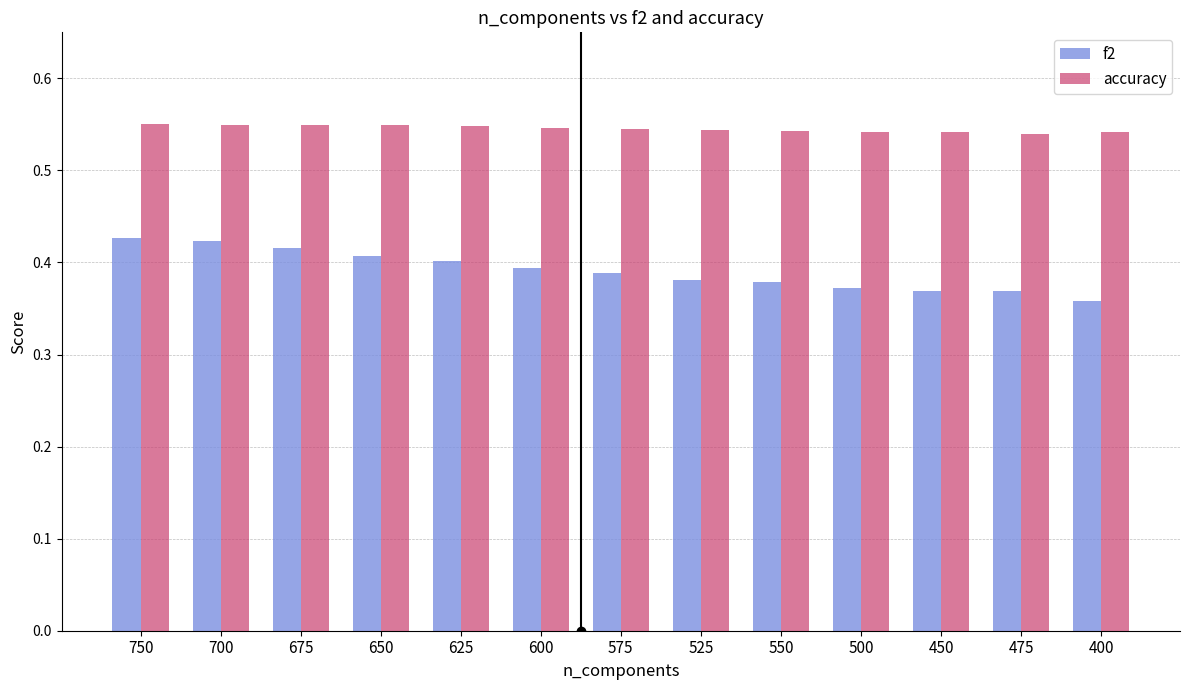

Rank the series at 400 from highest to lowest value.

accuracy, f2